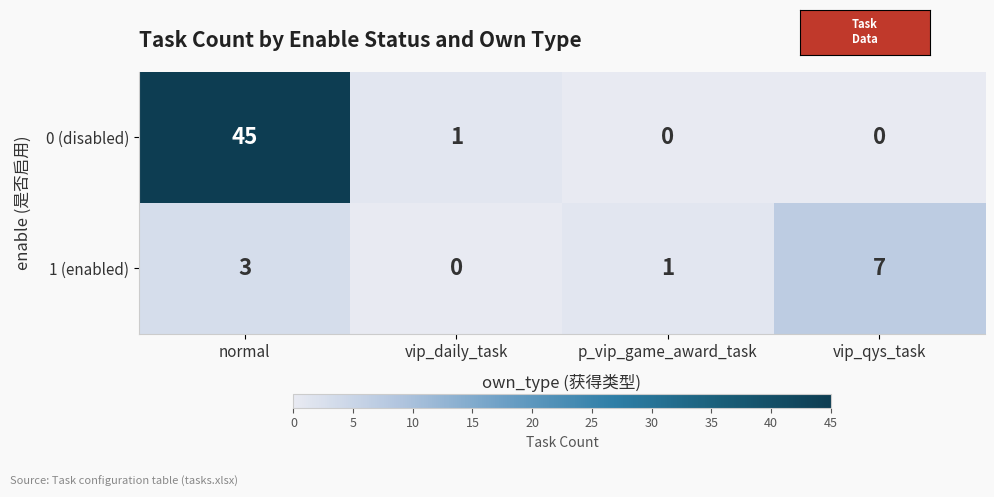

Is it true that 0 (disabled) equals 0 at p_vip_game_award_task?

True